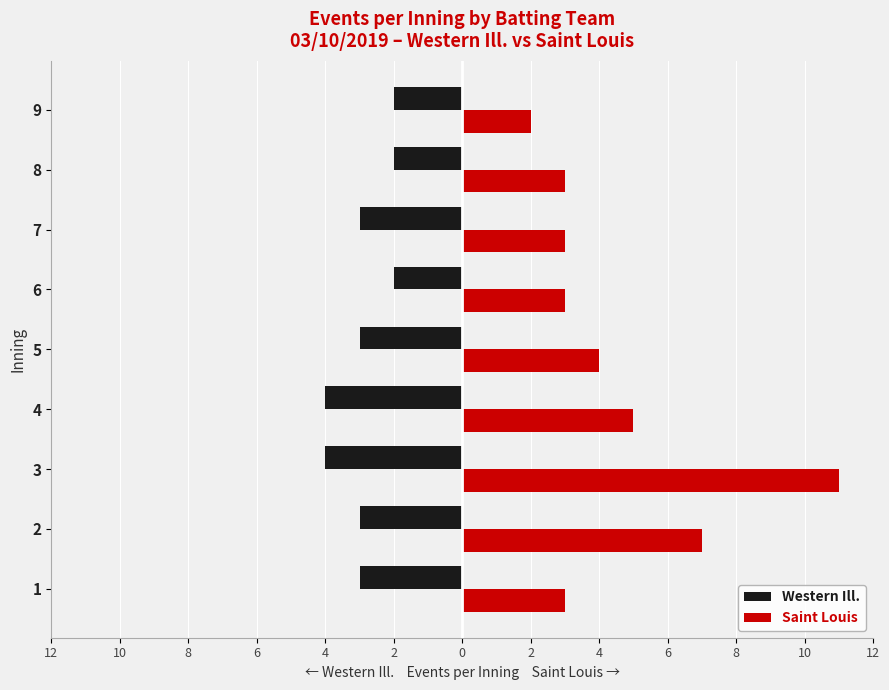

What are all the series names shown in the legend?

Western Ill., Saint Louis